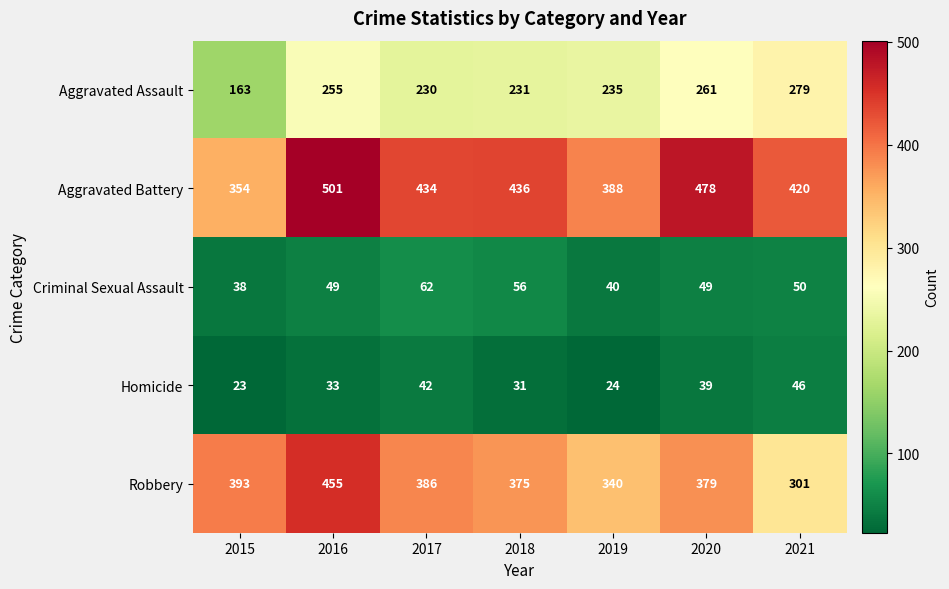

What is the difference between the highest and lowest values at 2020?

439